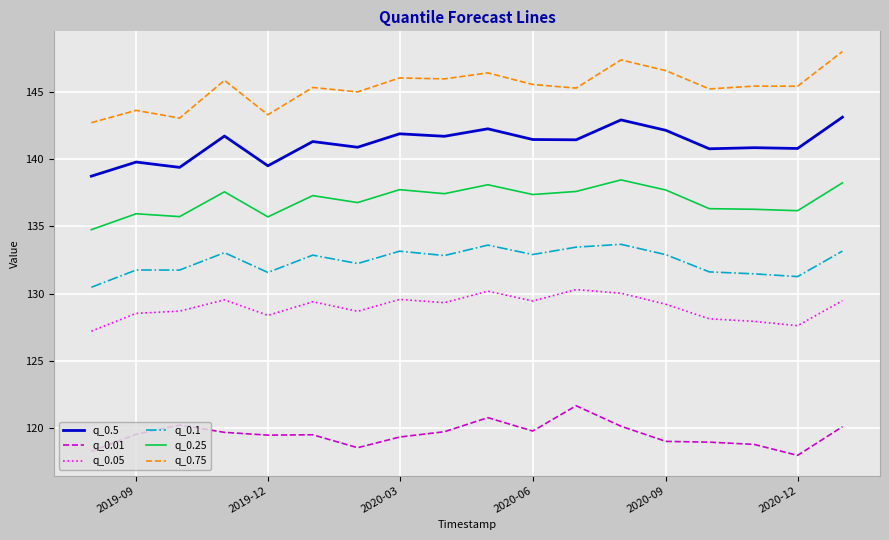

What is the difference between the maximum and second lowest values in the q_0.1 series?

2.4